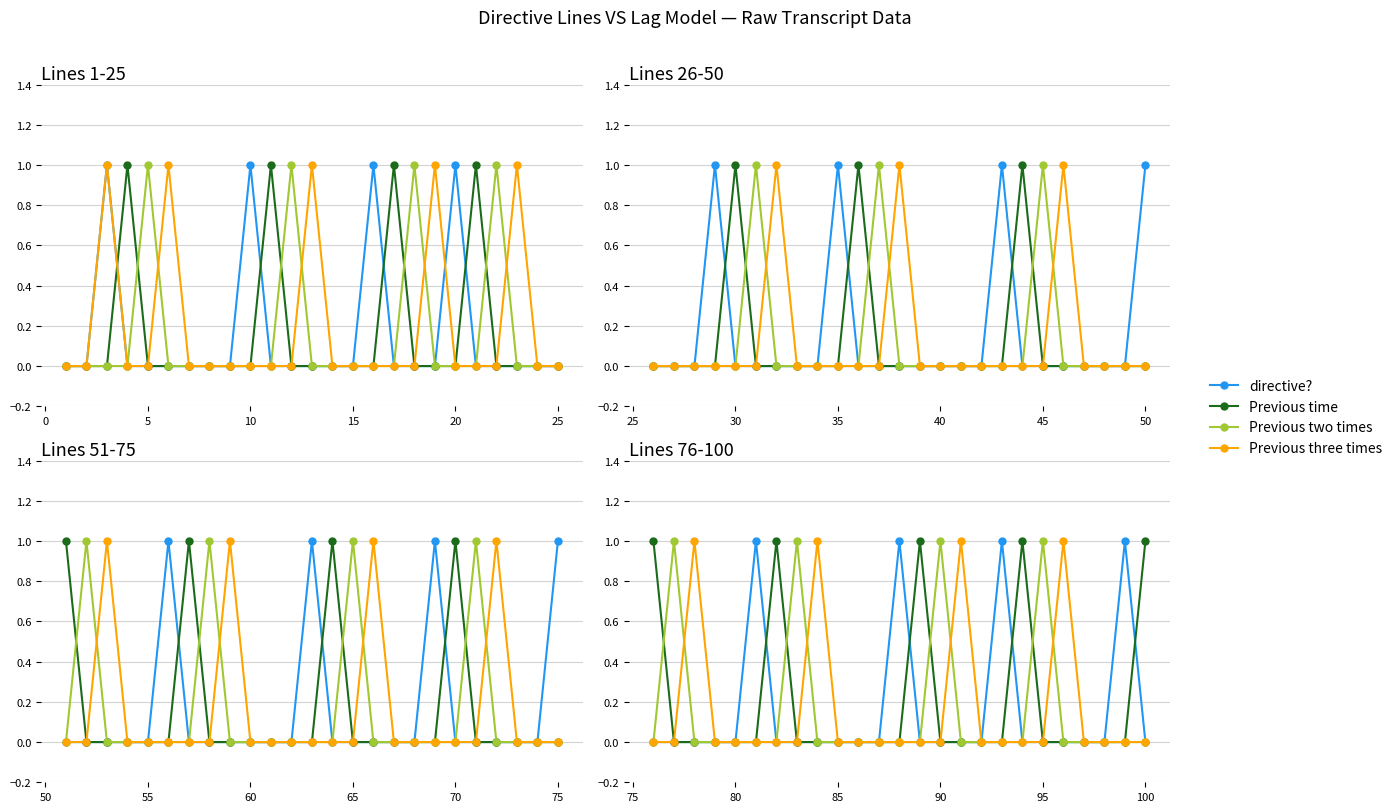

The value of Previous two times at 13 is 0. True or false?

False